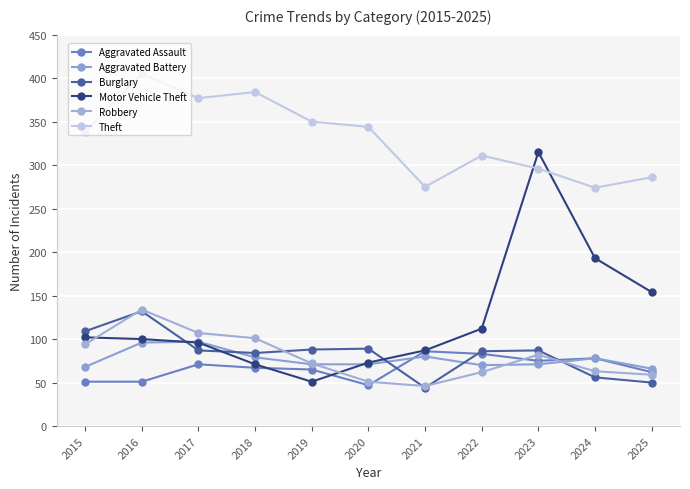

Rank the series at 2022 from highest to lowest value.

Theft, Motor Vehicle Theft, Burglary, Aggravated Assault, Aggravated Battery, Robbery